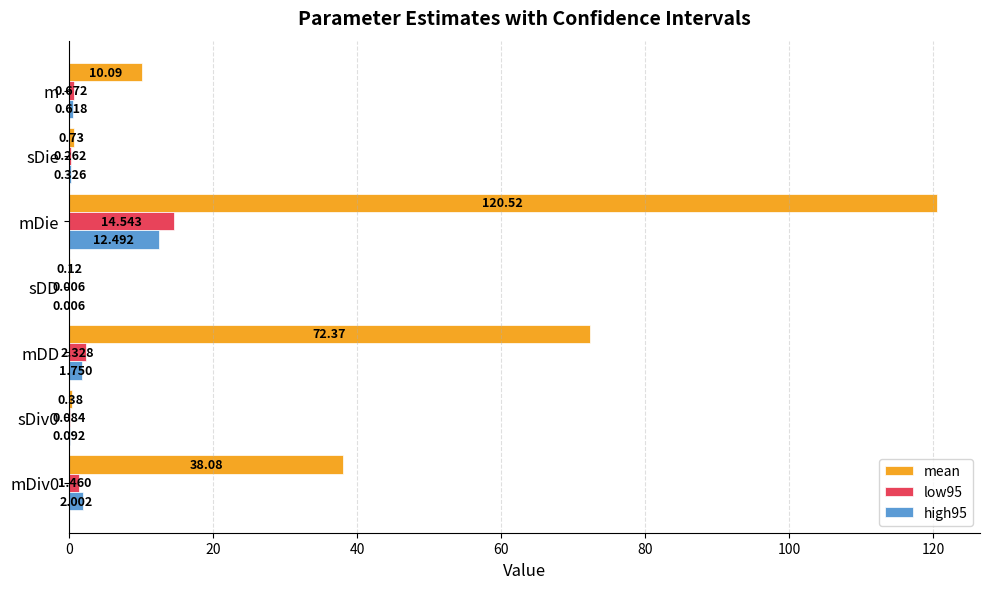

Which series has the largest total across all categories?

mean